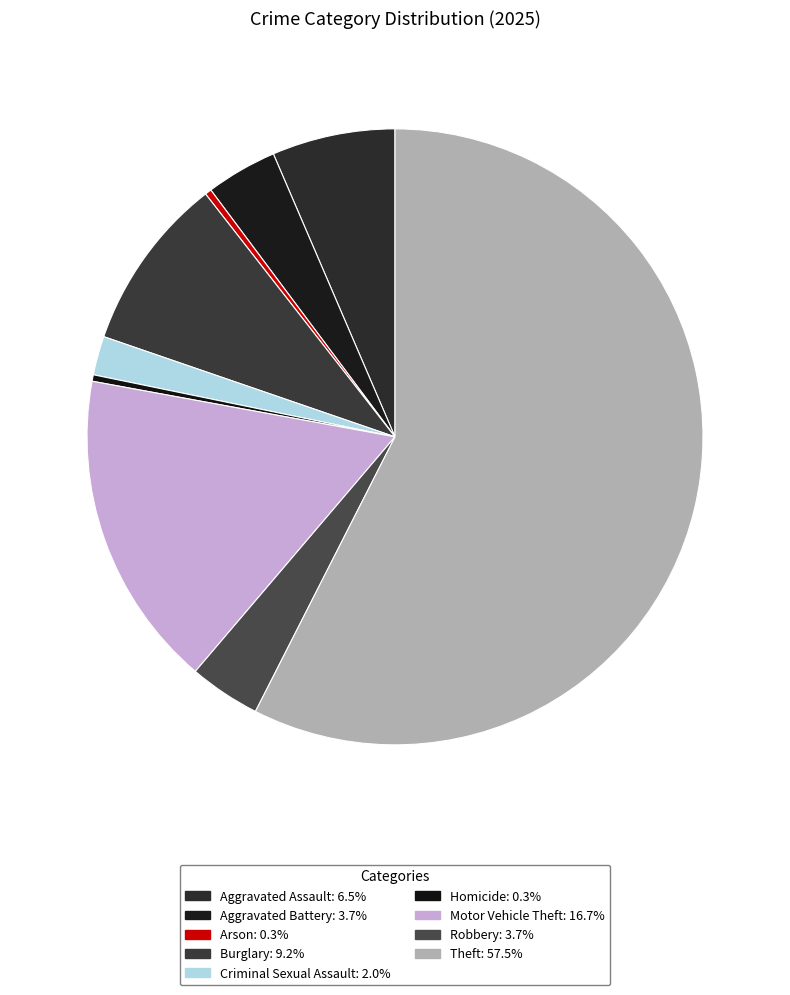

True or false: Homicide accounts for 0% of the total.

True